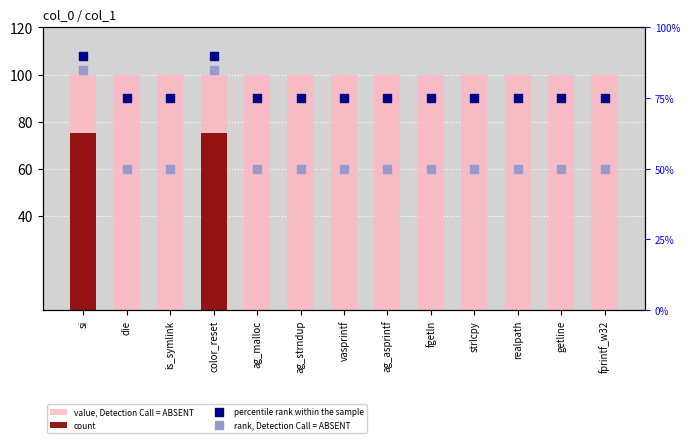

Which series reaches the minimum Y coordinate?

count